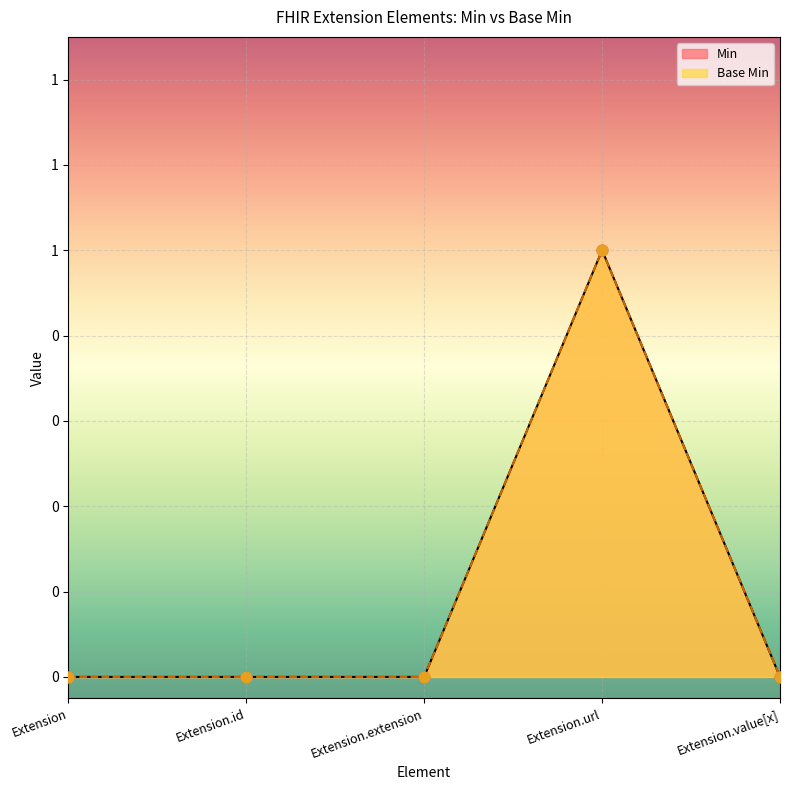

What are all the series names shown in the legend?

Min, Base Min